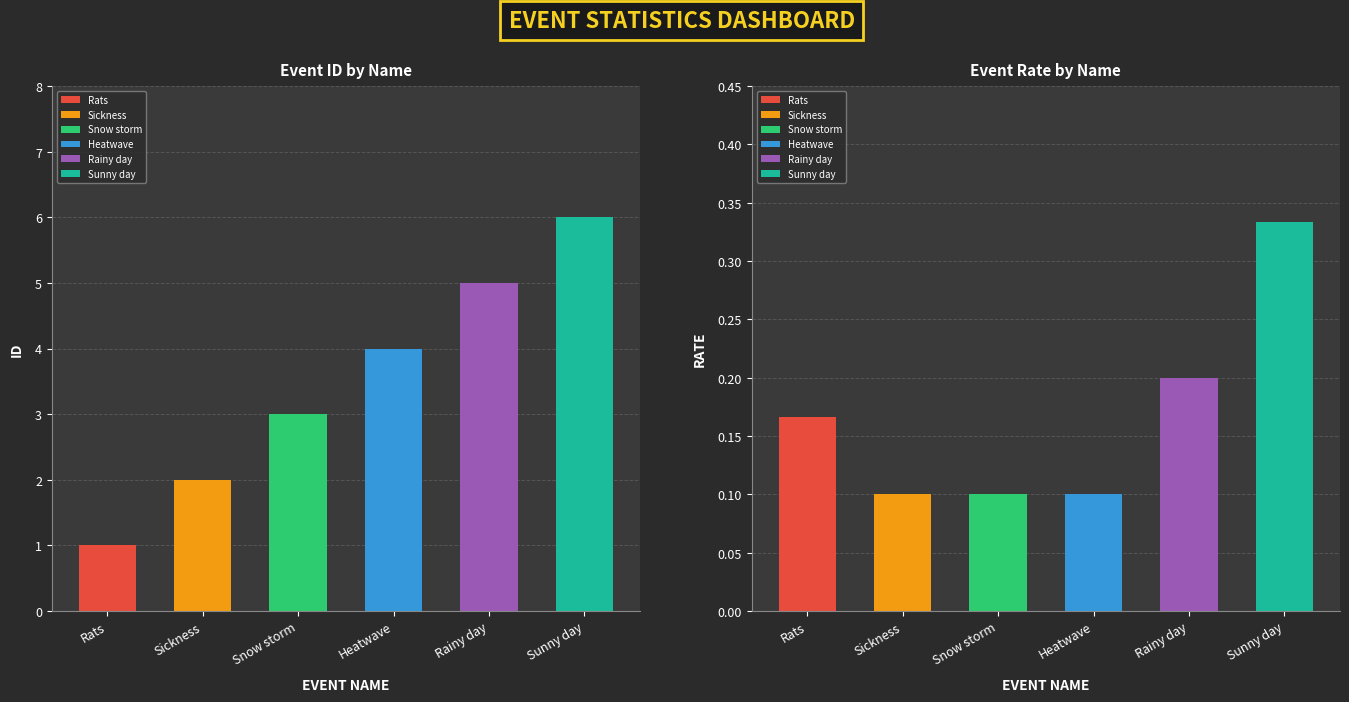

Rank the series at Sickness from lowest to highest value.

rate, id